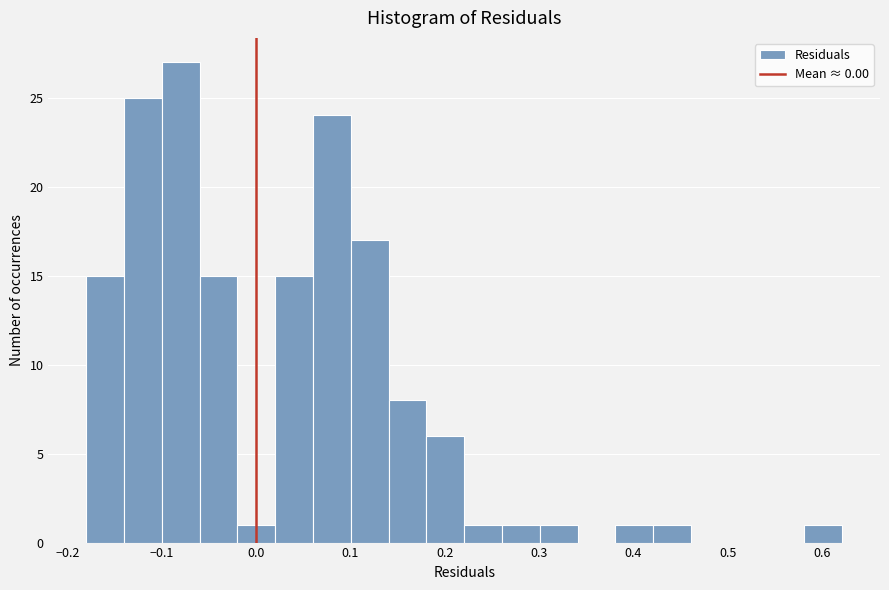

Reading left to right, transcribe this chart: for each bar, give the range it covers on the x-axis and its height. Neither the bar edges nor the heights are printed on the chart, so give them approximately, as read against the axes.

-0.18 to -0.14: 15
-0.14 to -0.10: 25
-0.10 to -0.06: 27
-0.06 to -0.02: 15
-0.02 to 0.02: 1
0.02 to 0.06: 15
0.06 to 0.10: 24
0.10 to 0.14: 17
0.14 to 0.18: 8
0.18 to 0.22: 6
0.22 to 0.26: 1
0.26 to 0.30: 1
0.30 to 0.34: 1
0.34 to 0.38: 0
0.38 to 0.42: 1
0.42 to 0.46: 1
0.46 to 0.50: 0
0.50 to 0.54: 0
0.54 to 0.58: 0
0.58 to 0.62: 1